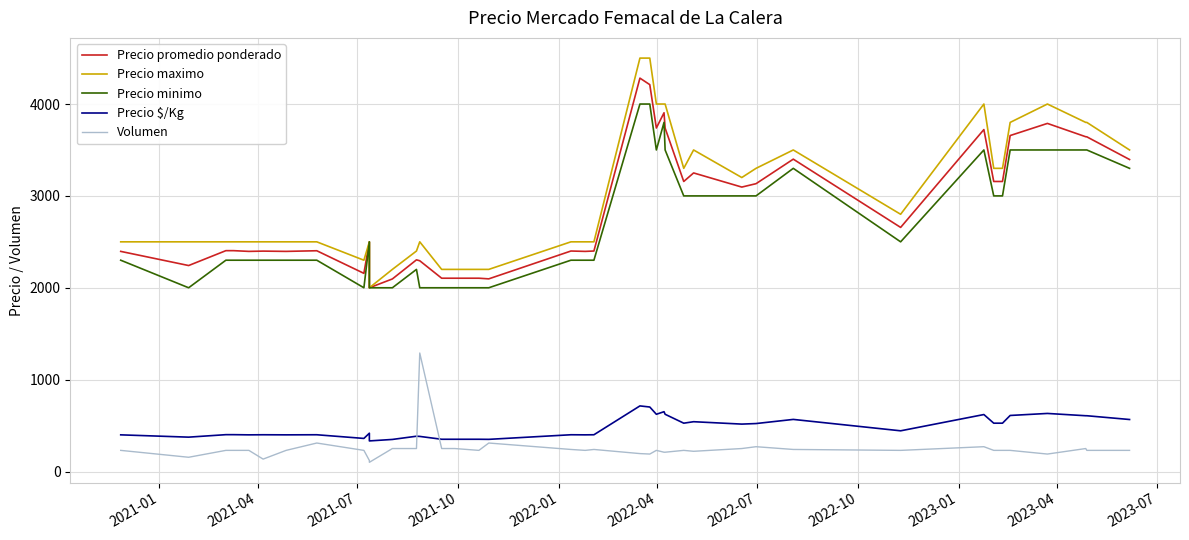

Count the number of data series in this chart.

5